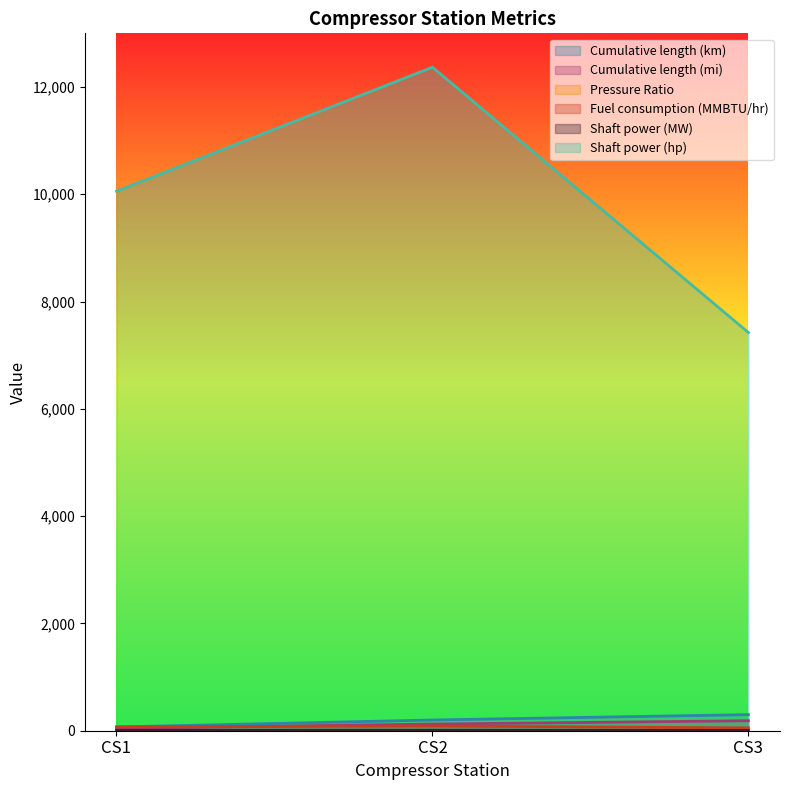

What is the value of the Fuel consumption (MMBTU/hr) point at the 3rd from the left?

52.9